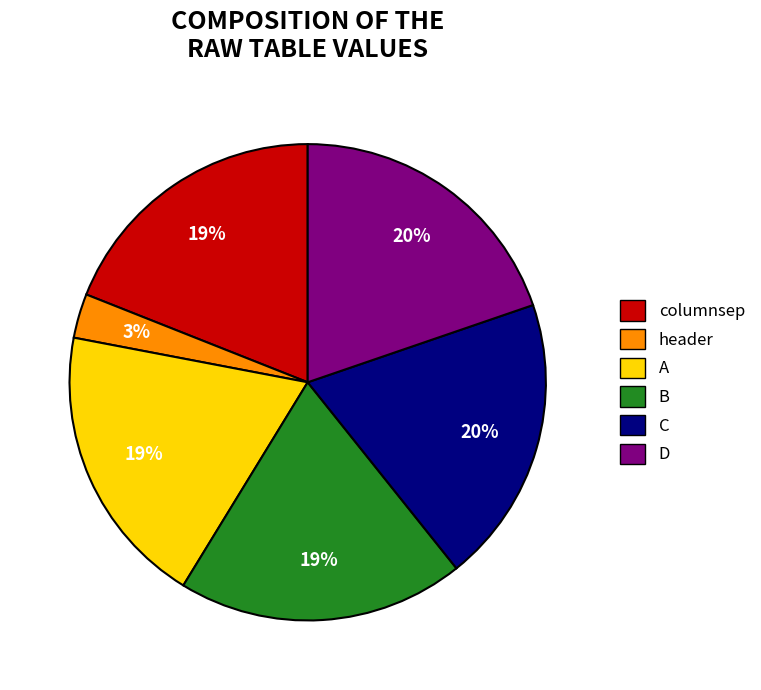

Approximately how many times larger is the value at C compared to D?

1.0